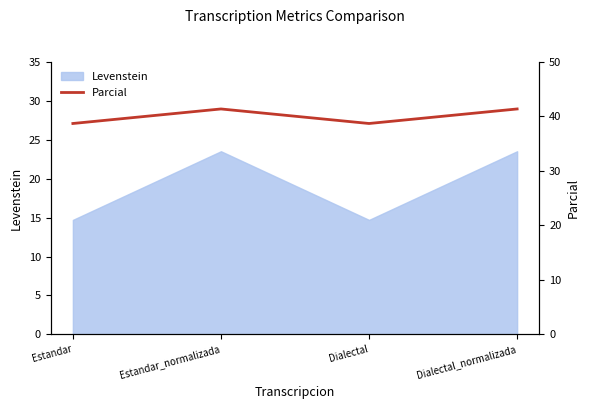

The value at Dialectal_normalizada is 23.1. True or false?

False